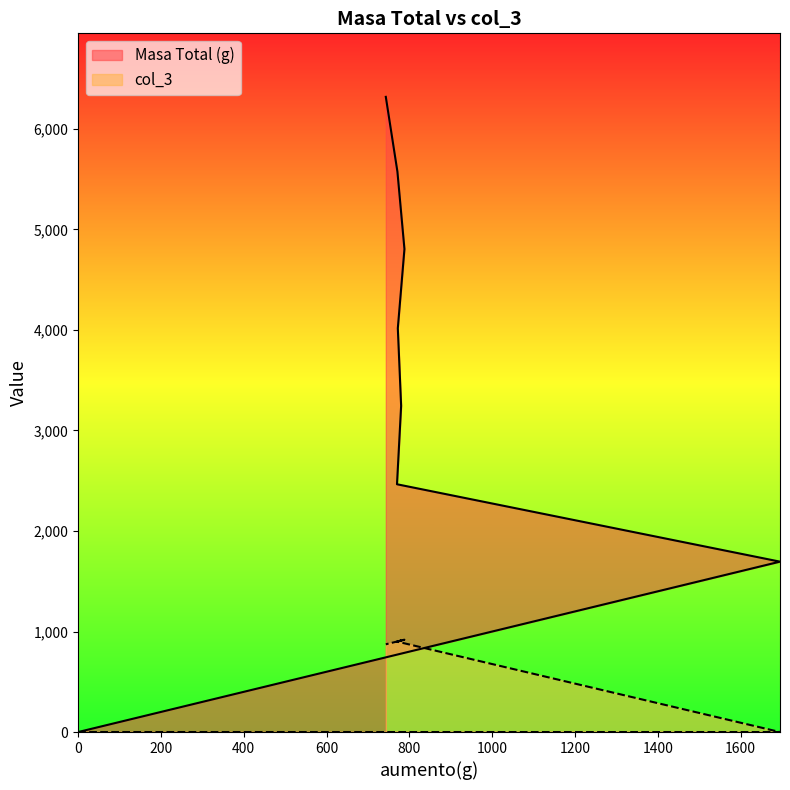

Reading right to left, what are all the values shown in this chart?

Masa Total (g): 743=6319	771=5576	788=4805	772=4017	780=3245	770=2465	1695=1695	0=0
col_3: 743=873	771=901	788=918	772=902	780=910	770=900	1695=0	0=0